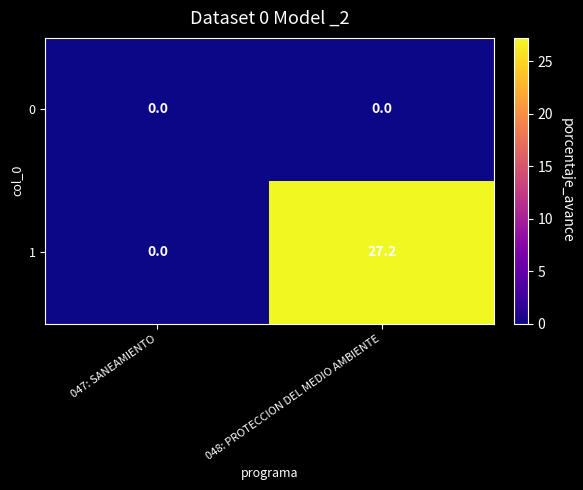

Reading left to right, transcribe all the data shown in this chart.

0: 0.0	0.0
1: 0.0	27.2